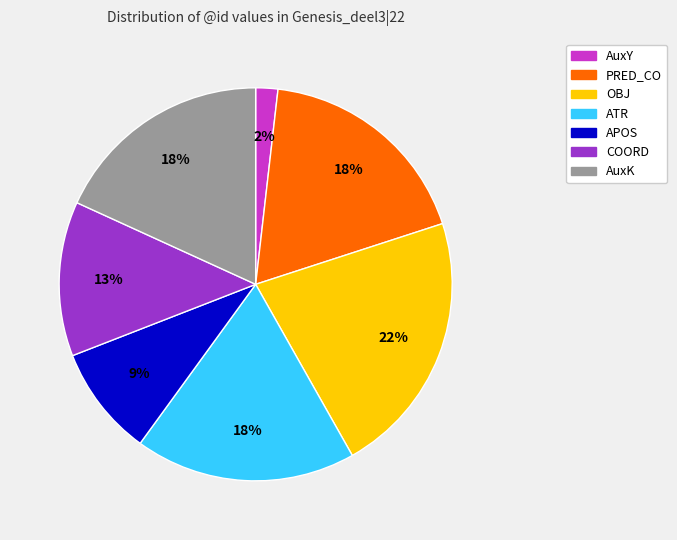

How many slices are in this pie chart?

7